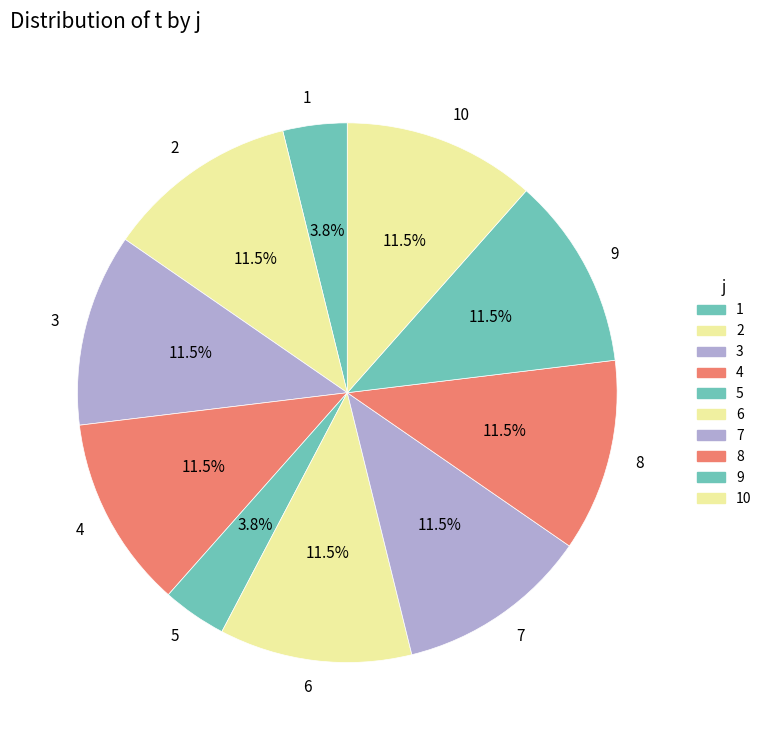

Does 9 represent more than half of the total?

No